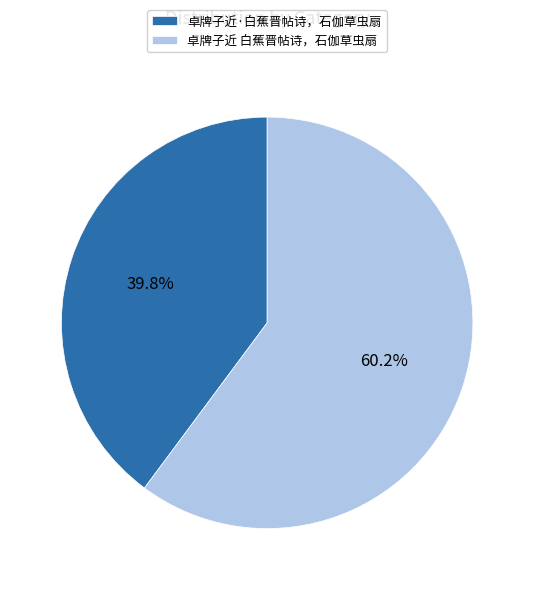

What is the smallest slice in the pie chart?

卓牌子近·白蕉晋帖诗，石伽草虫扇